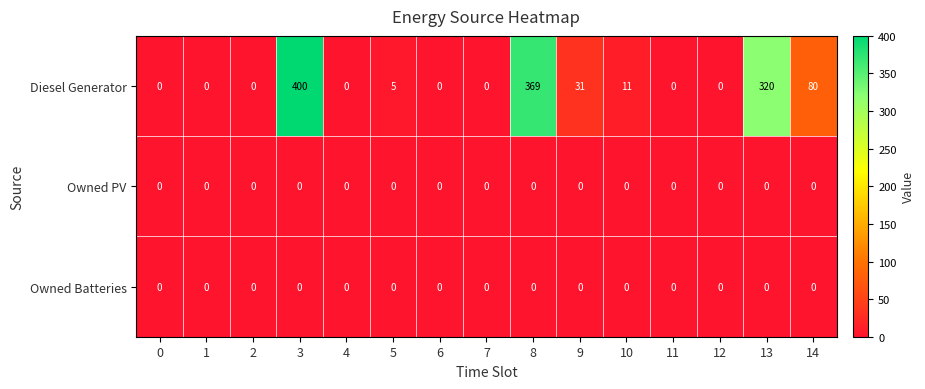

How many series are shown in this chart?

3